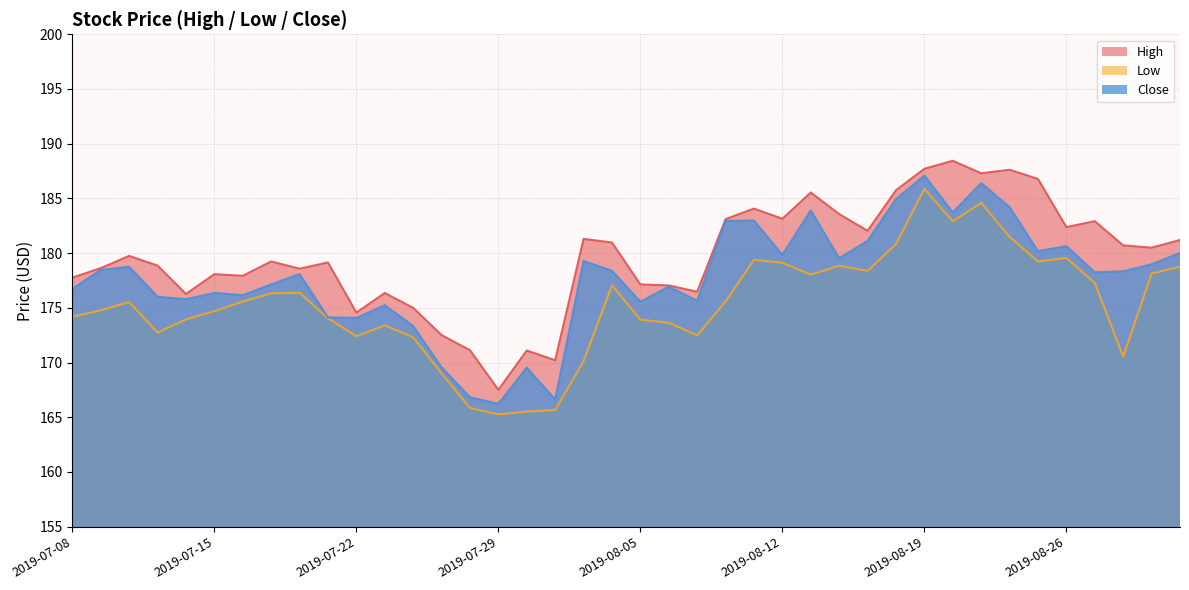

True or false: Low and Close cross at least once.

False